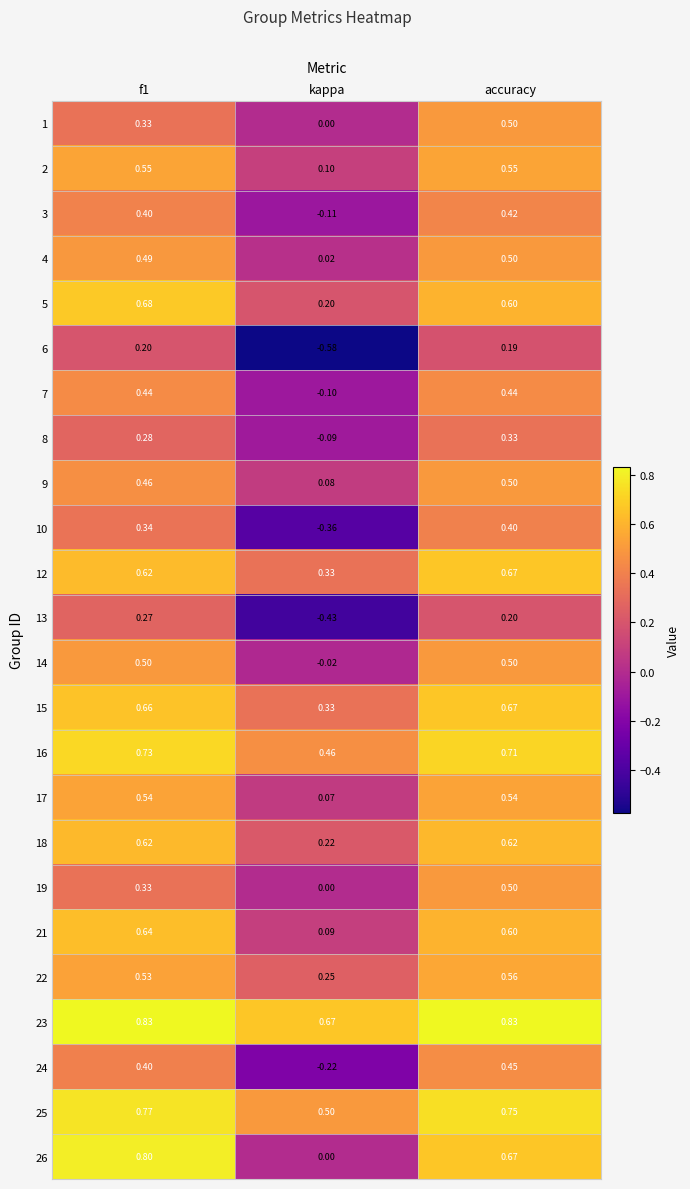

Where is 26 nearest to the value 0?

kappa